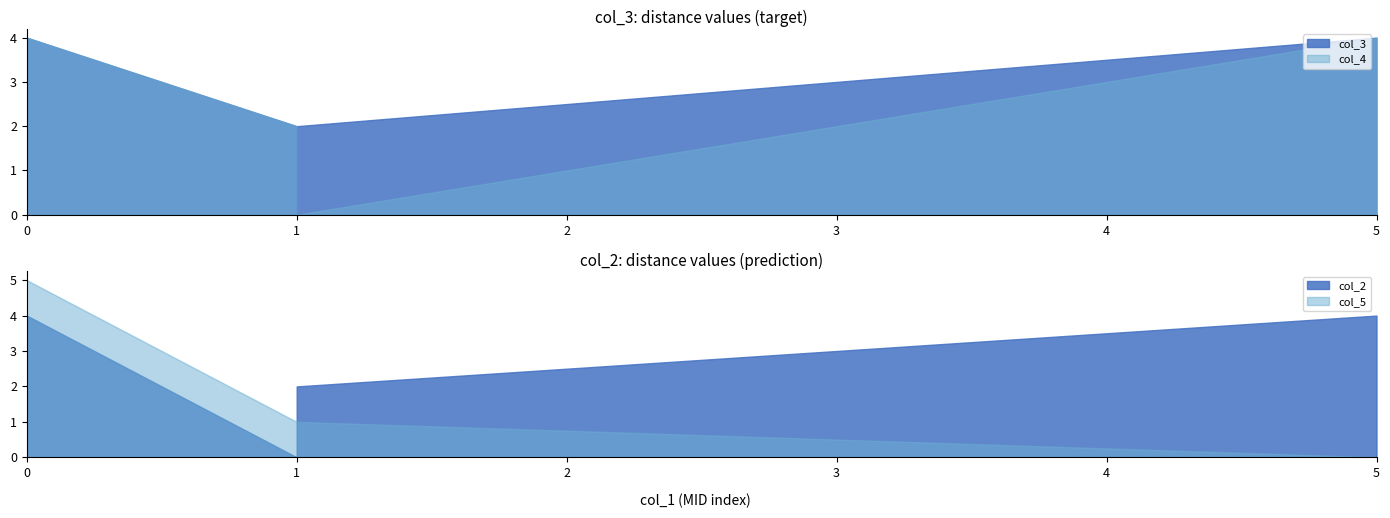

How many lines are shown in the chart?

4